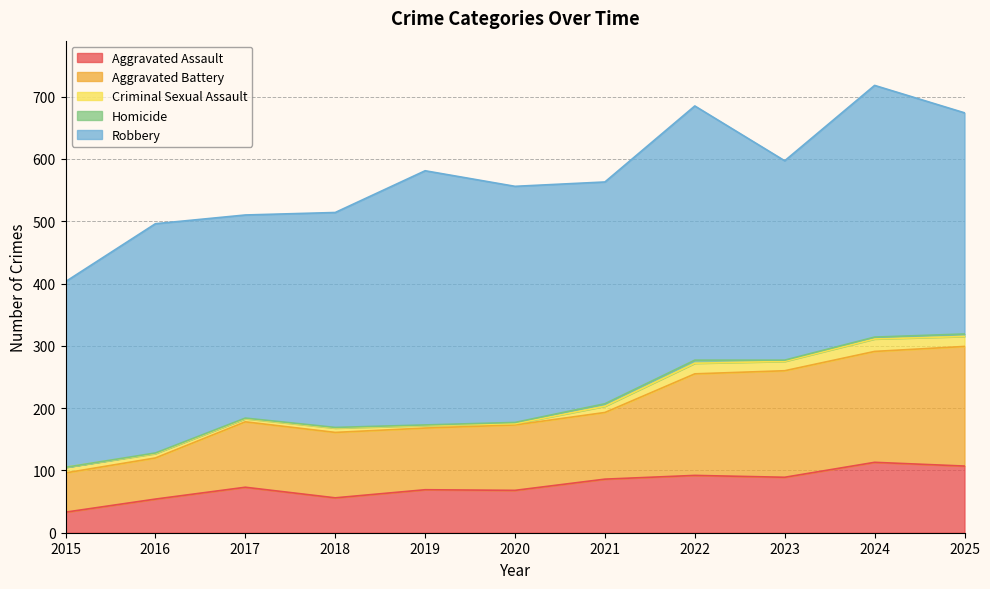

Which series has the largest total across all categories?

Robbery